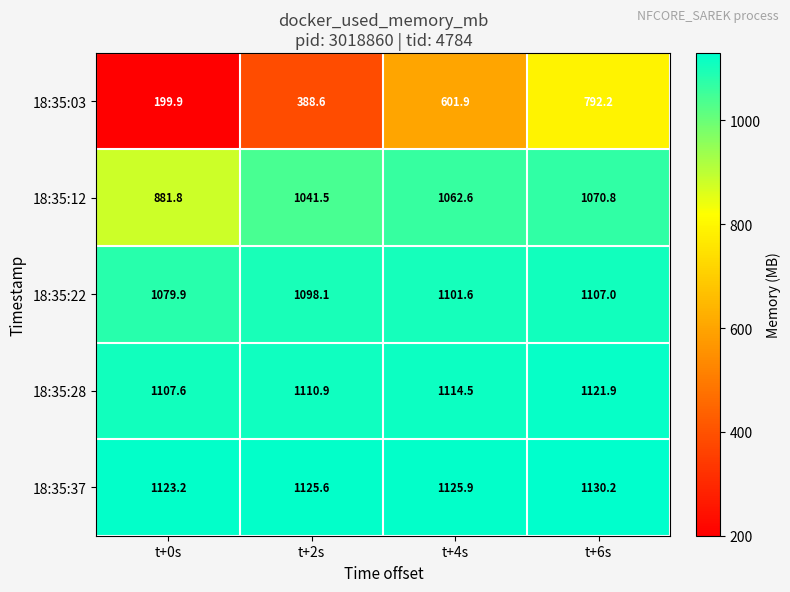

What is the smallest value displayed?

199.9